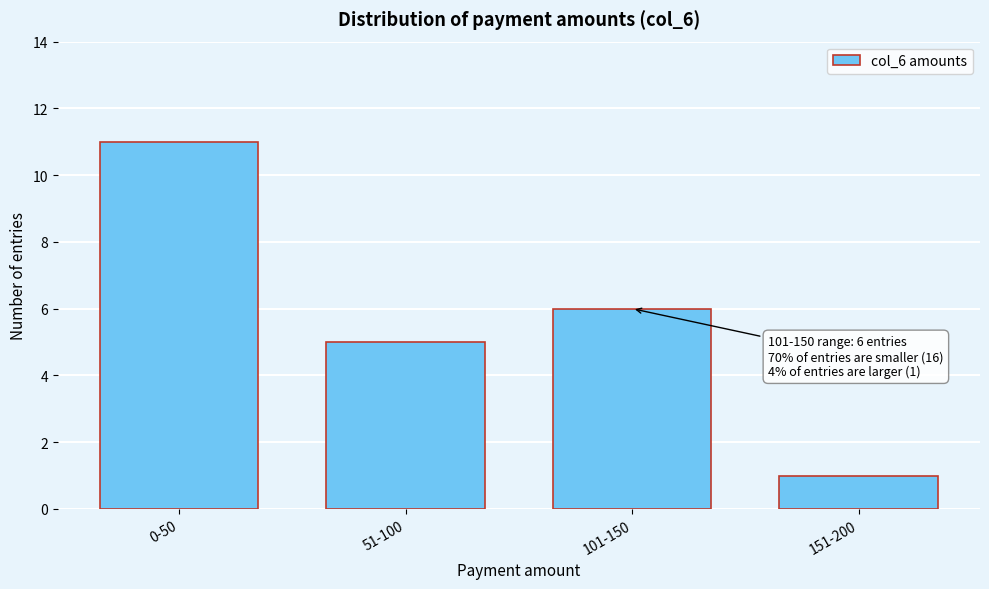

Reading left to right, what are all the values shown in this chart?

11	5	6	1